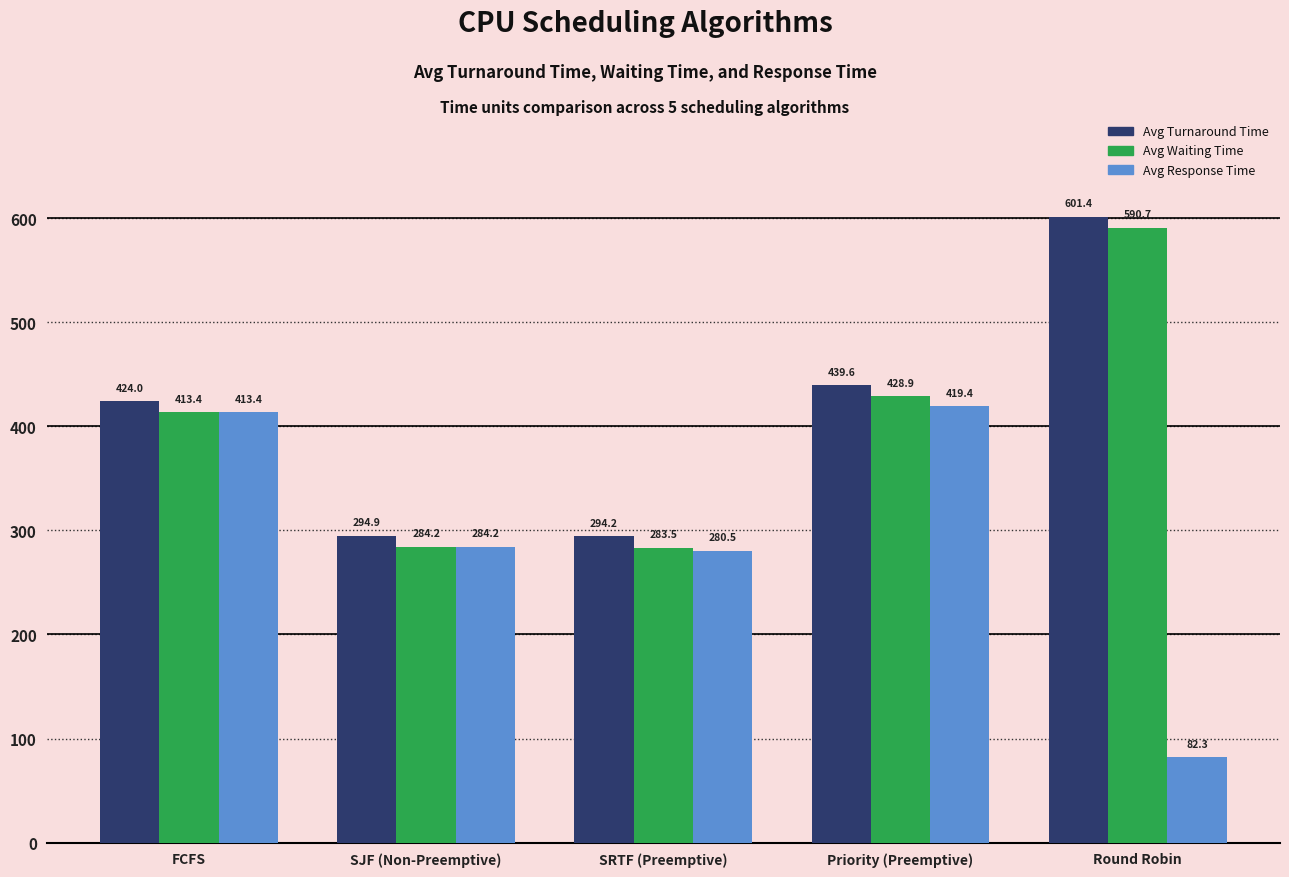

Count the number of data series in this chart.

3